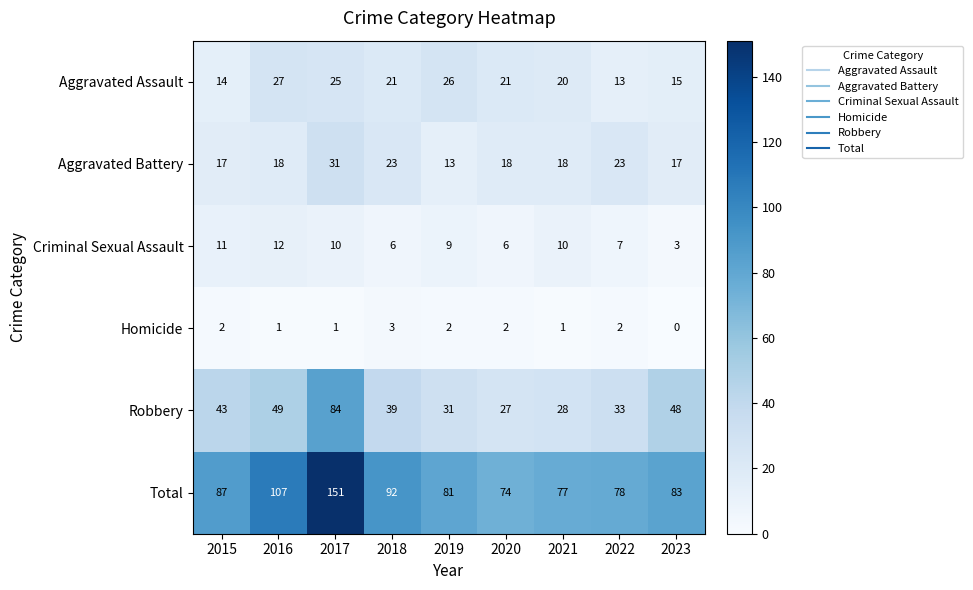

The value of Criminal Sexual Assault at 2022 is 7. True or false?

True